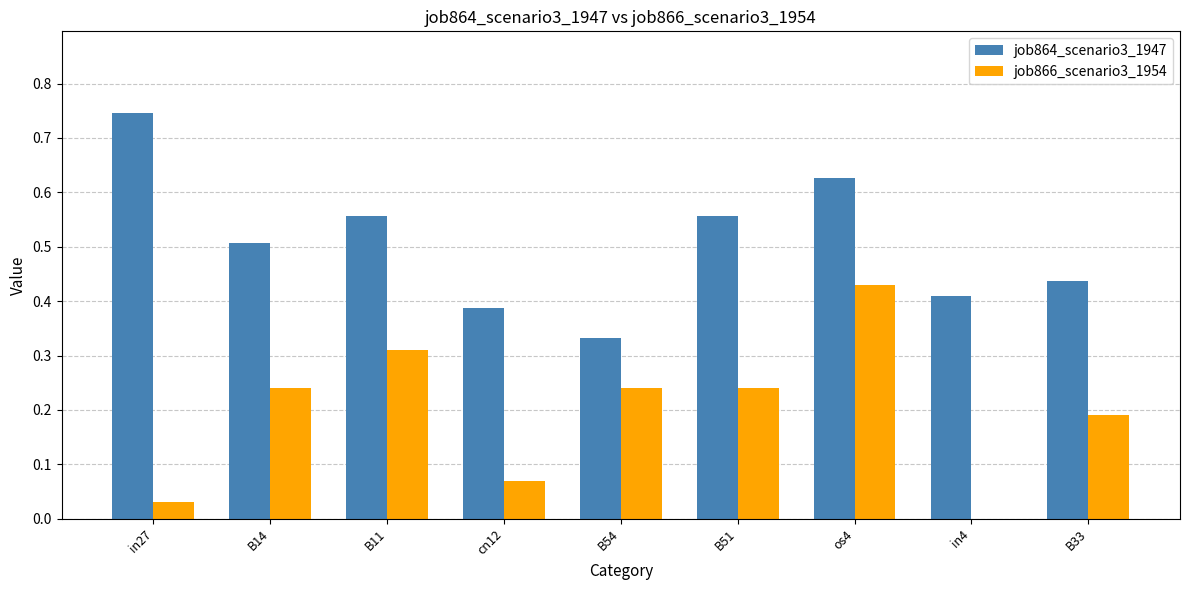

True or false: job864_scenario3_1947 has a value of 0.7 at B33.

False